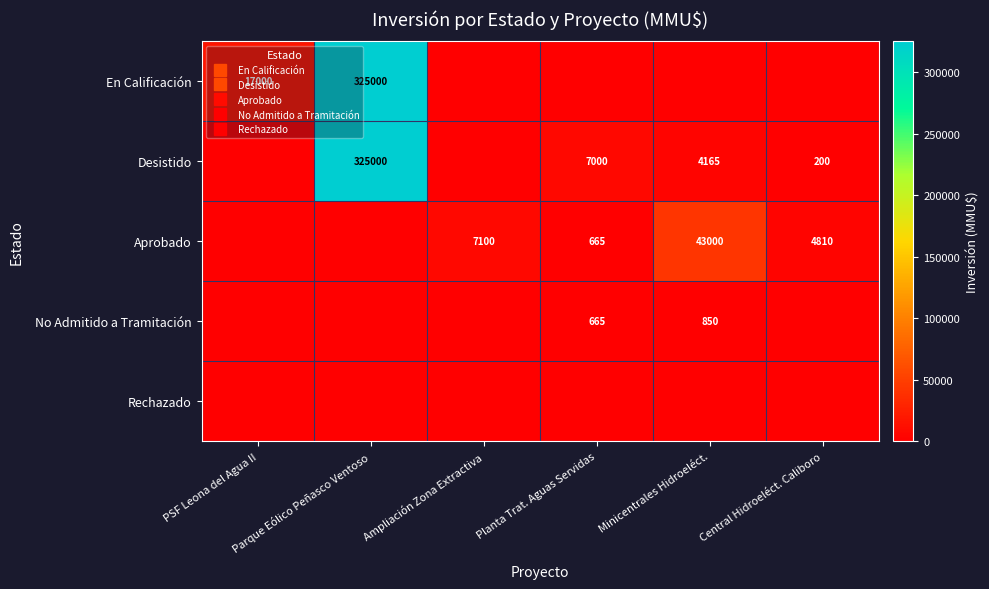

Rank the series by their maximum value, from highest to lowest.

En Calificación, Desistido, Aprobado, No Admitido a Tramitación, Rechazado